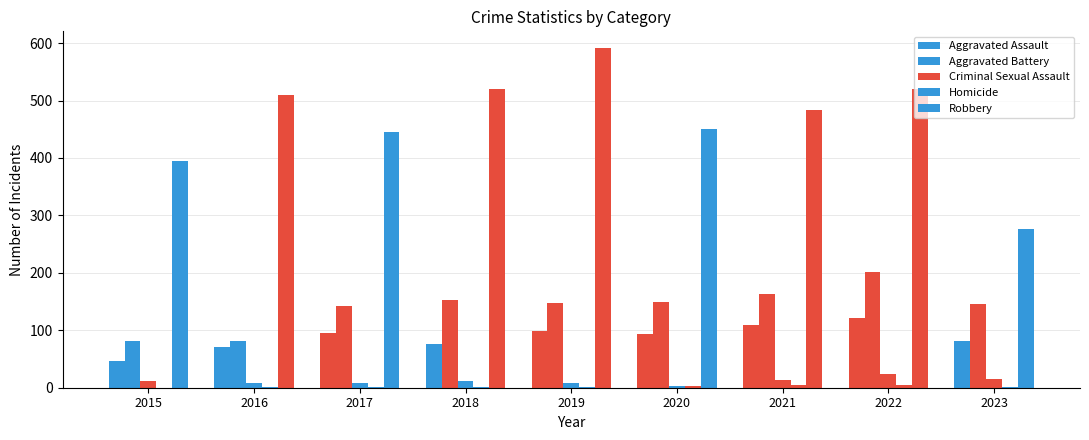

Is the value of Aggravated Battery at 2023 greater than the value of Aggravated Assault at 2023?

Yes